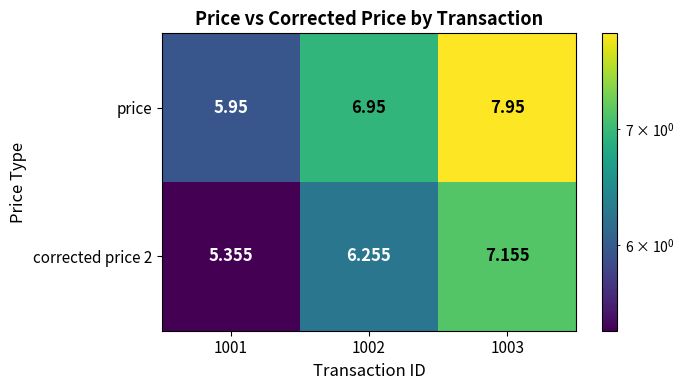

Between 1002 and 1003, which series saw the biggest shift?

price